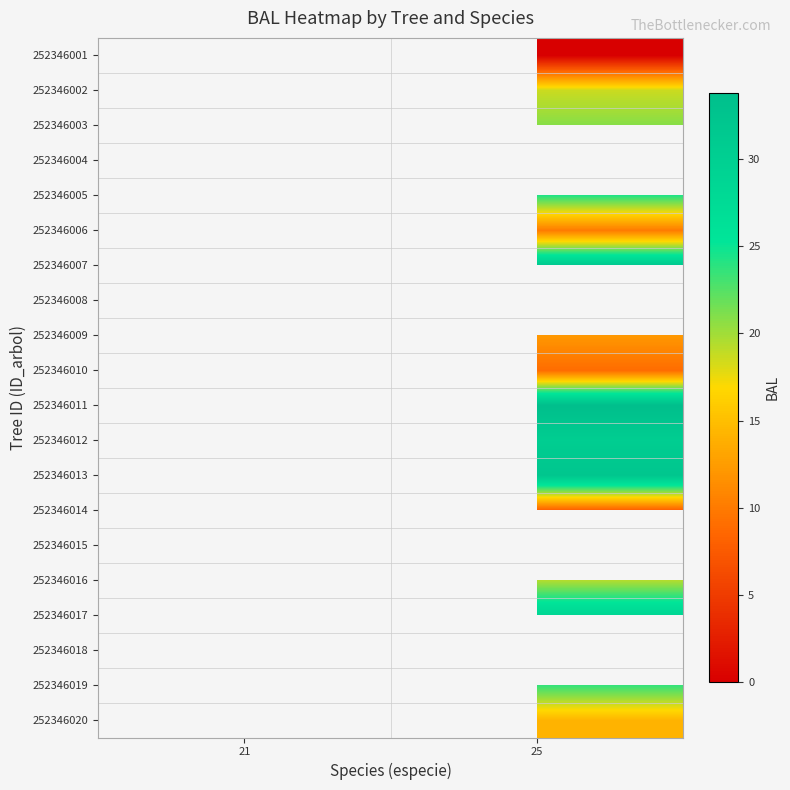

What is the difference between the highest and lowest values at 25?

33.8